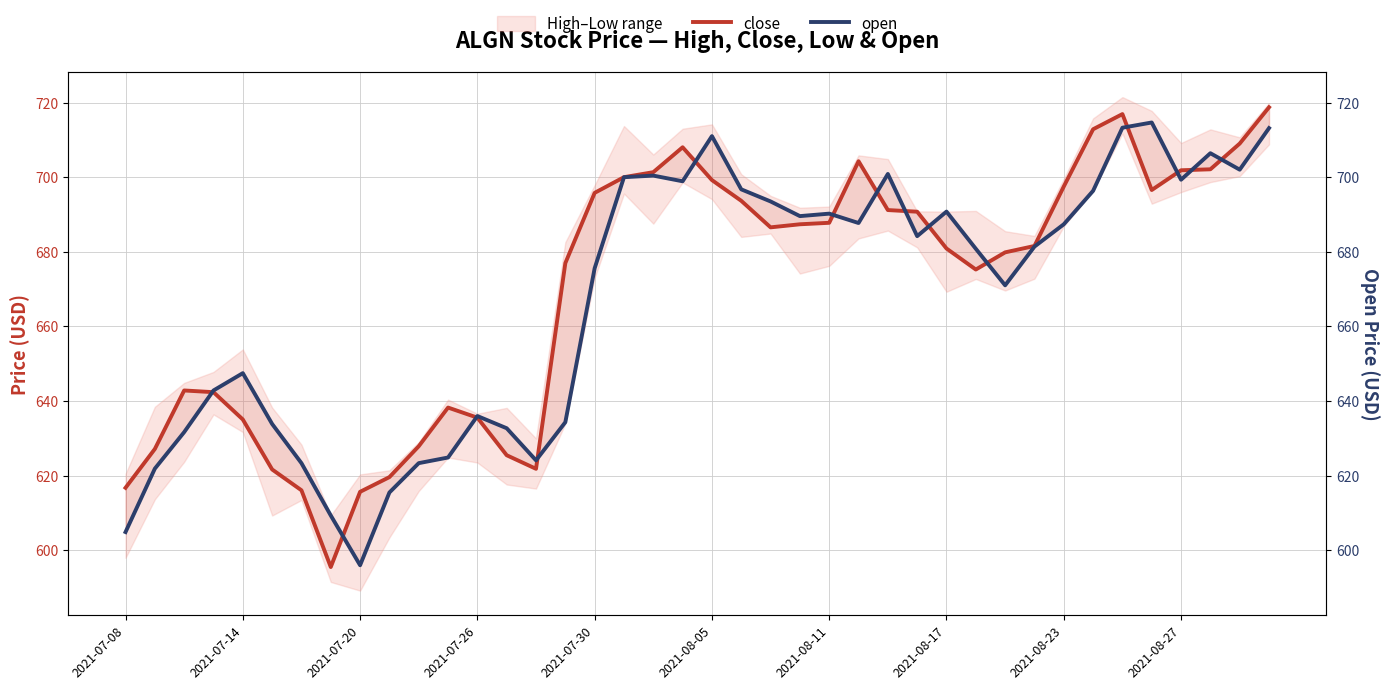

List the series in order of their peak value, highest first.

close, open